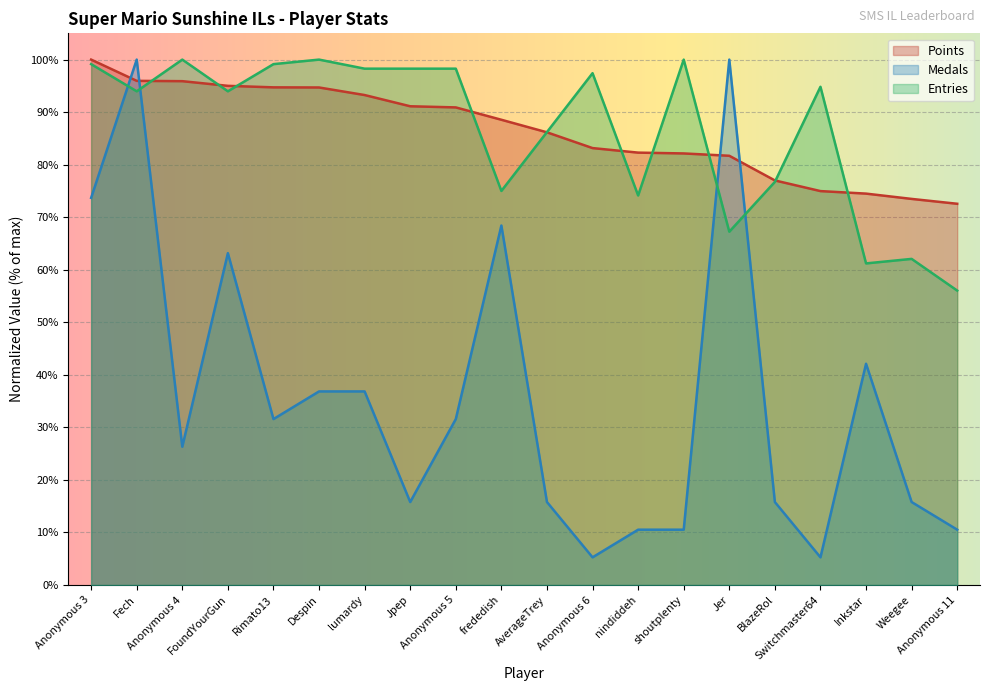

How many values in the Entries series are below 94?

10